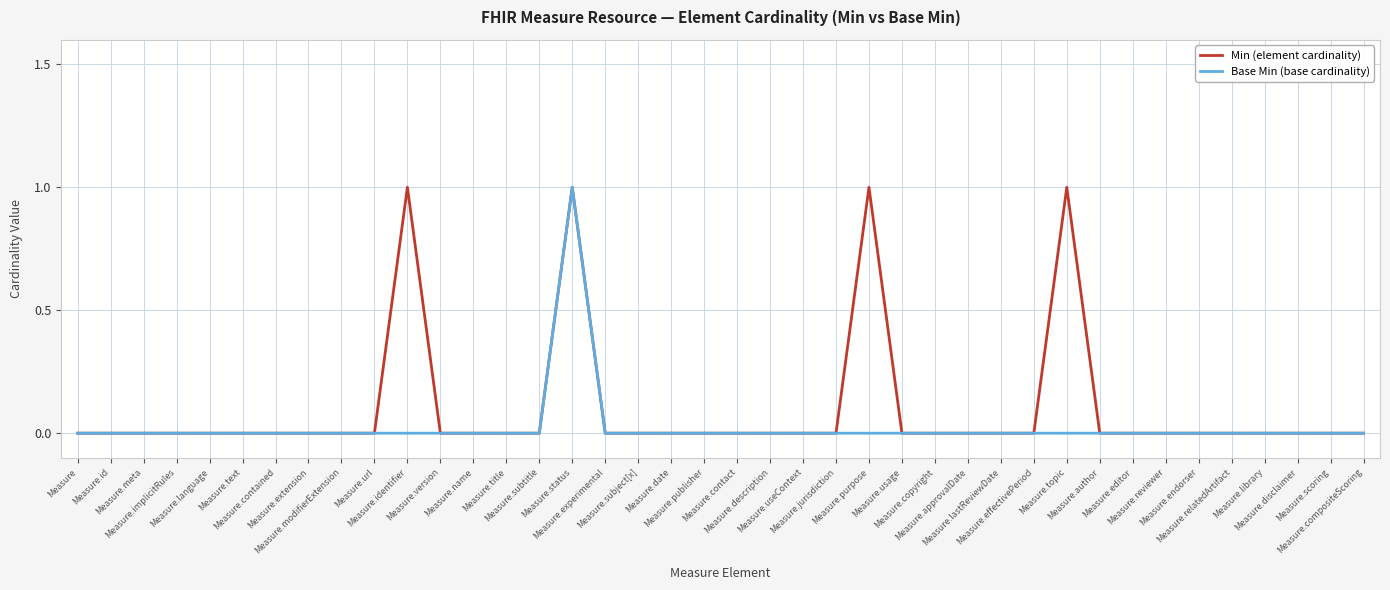

Rank the series by their average value, from lowest to highest.

Base Min (base cardinality), Min (element cardinality)